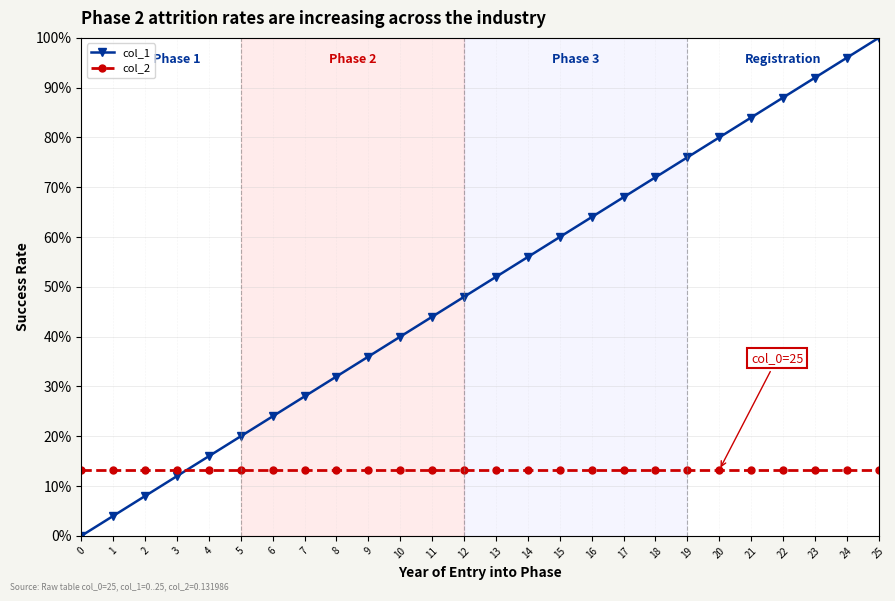

The col_1 series shows 0.4 at 11. True or false?

True